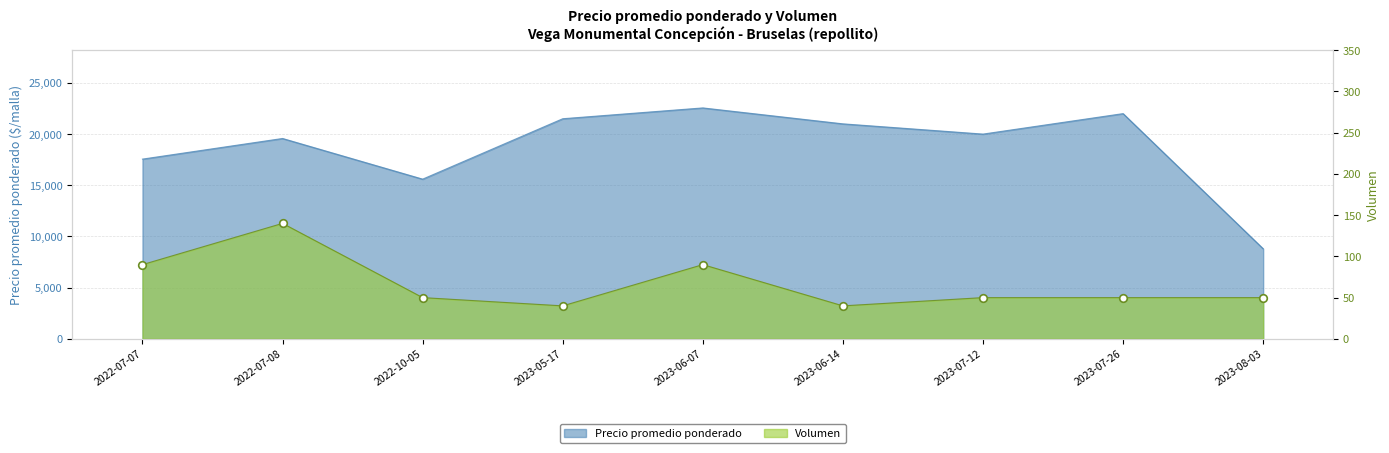

Which series has the largest Y range (max minus min)?

Precio promedio ponderado